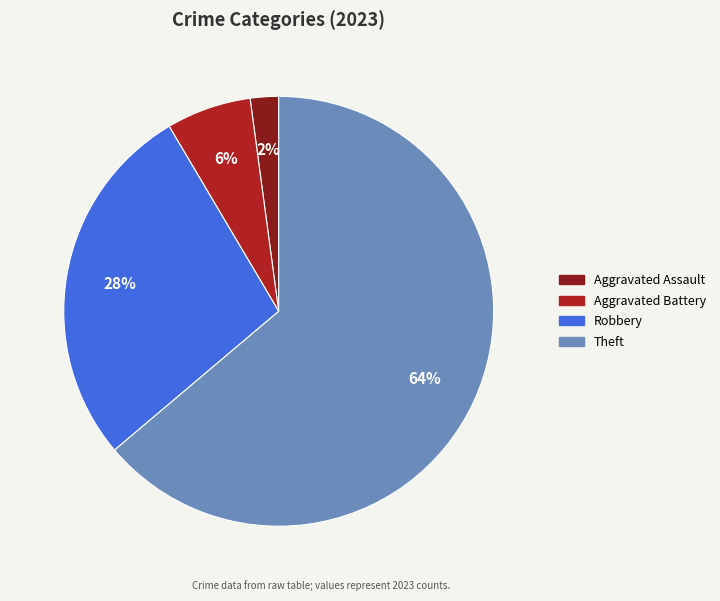

To the nearest percent, what is the average slice percentage?

25%